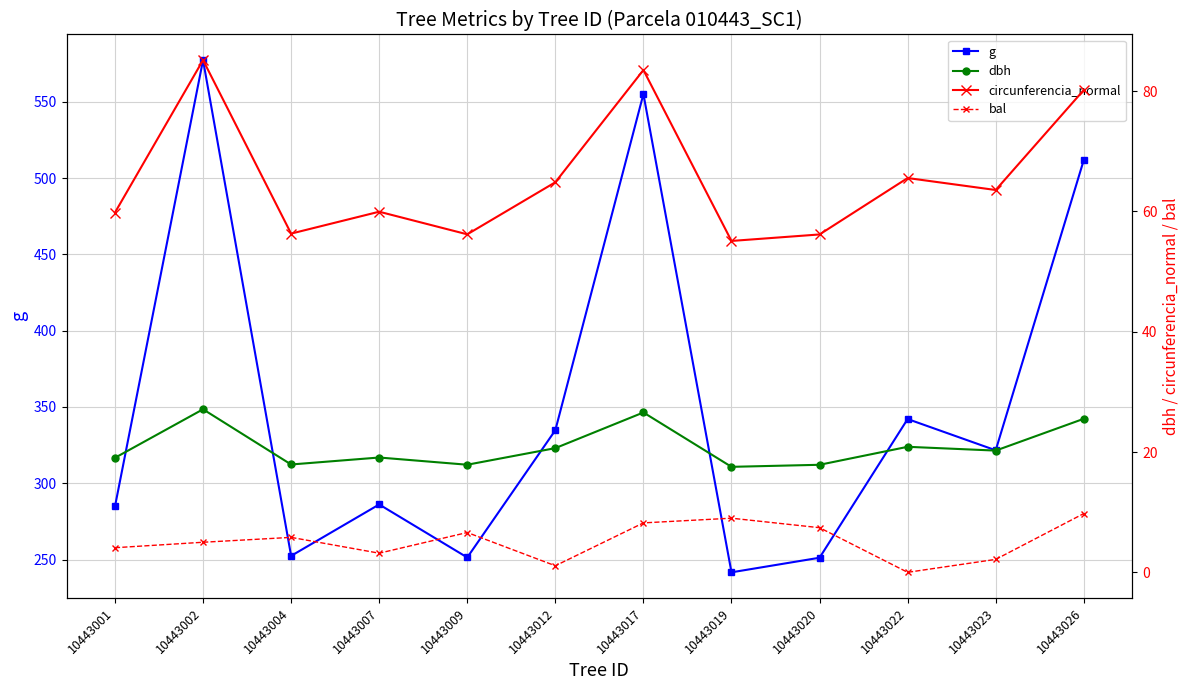

Rank the categories by circunferencia_normal value from highest to lowest.

10443002, 10443017, 10443026, 10443022, 10443012, 10443023, 10443007, 10443001, 10443004, 10443009, 10443020, 10443019